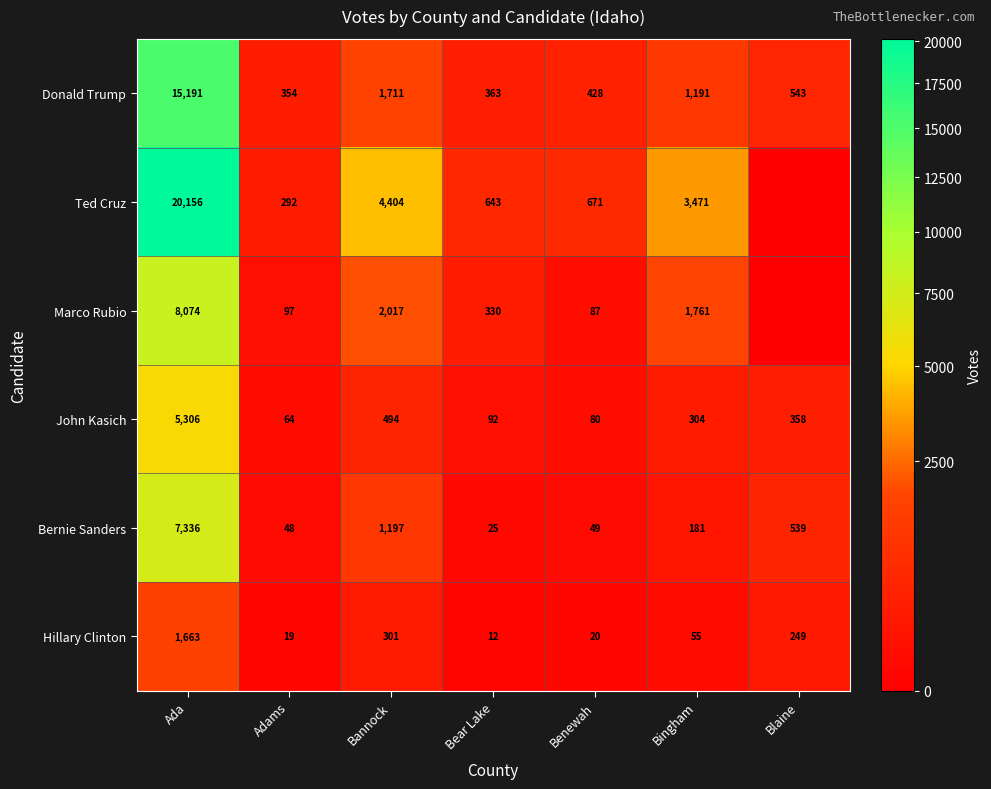

What is the total value across all series at Bannock?

10124